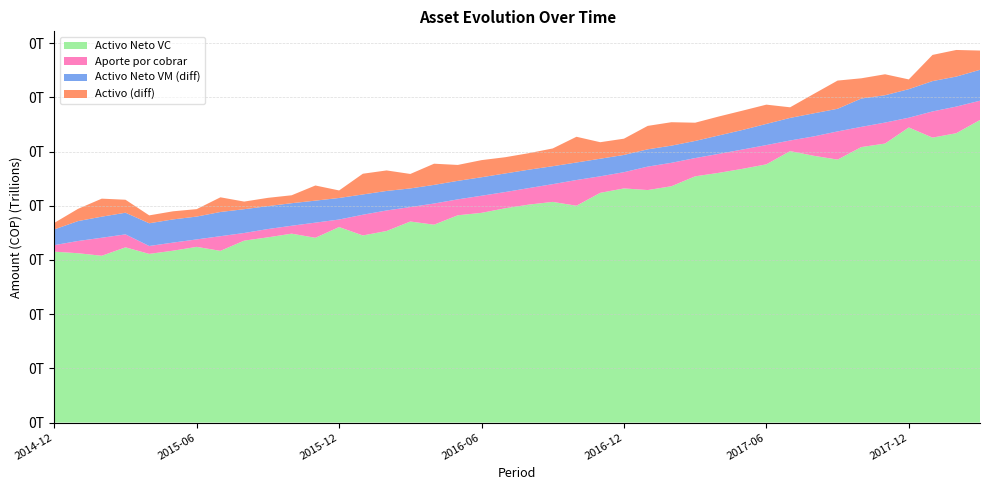

Reading left to right, what are all the values shown in this chart?

Activo Neto VC: 2014-12=78848390996.2	2015-01=78123151456.8	2015-02=76952932816.7	2015-03=80837485017.7	2015-04=77819427337.0	2015-05=79287019944.5	2015-06=81056945795.5	2015-07=79219274805.9	2015-08=83937670259.8	2015-09=85454056004.2	2015-10=87150201117.6	2015-11=85245784214.8	2015-12=90203538471.0	2016-01=86323610636.5	2016-02=88383524230.8	2016-03=92751172771.6	2016-04=91286970007.5	2016-05=95630455908.9	2016-06=96752436407.8	2016-07=98870829617.9	2016-08=100567225812.2	2016-09=101802856784.1	2016-10=100030696866.8	2016-11=105987086848.1	2016-12=108018503824.1	2017-01=107268335357.1	2017-02=109029695466.8	2017-03=113604246824.9	2017-04=115220354341.4	2017-05=117072025301.1	2017-06=119134676674.3	2017-07=125243718137.8	2017-08=123067270669.4	2017-09=121315928534.6	2017-10=127090075491.3	2017-11=128723948106.3	2017-12=136143017895.3	2018-01=131460295693.5	2018-02=133494033274.3	2018-03=139601190898.7
Activo Neto VM: 2014-12=86106395251.5	2015-01=87305866202.7	2015-02=86675910915.9	2015-03=90820697518.0	2015-04=88299267957.0	2015-05=89986767262.5	2015-06=91592826962.8	2015-07=90390185859.3	2015-08=94916151360.4	2015-09=96021218041.5	2015-10=97551797349.7	2015-11=95392955960.5	2015-12=100147965661.4	2016-01=95673877080.8	2016-02=97390268666.2	2016-03=101341790472.0	2016-04=99890858077.6	2016-05=104166554860.1	2016-06=105280385183.1	2016-07=107445908644.9	2016-08=109054349952.4	2016-09=110079762041.4	2016-10=108113761592.5	2016-11=114104648689.0	2016-12=115975107654.0	2017-01=115241803197.1	2017-02=116945363893.3	2017-03=121505416856.9	2017-04=123719973045.9	2017-05=126097431398.9	2017-06=128904681861.3	2017-07=135654531152.3	2017-08=133714889977.4	2017-09=131759849050.7	2017-10=140165056771.1	2017-11=141331933815.3	2017-12=149312222017.8	2018-01=145461022287.1	2018-02=147338287801.1	2018-03=153854371336.4
Aporte por cobrar: 2014-12=3005933748.5	2015-01=5644091797.3	2015-02=8311782084.1	2015-03=5989078482.0	2015-04=3643014043.0	2015-05=3734999737.5	2015-06=3438992037.2	2015-07=6764947140.7	2015-08=3515759639.6	2015-09=3826825958.5	2015-10=3652253650.3	2015-11=6989936039.5	2015-12=3468196338.6	2016-01=9562581919.2	2016-02=9463923333.8	2016-03=6676494528.0	2016-04=9764989922.4	2016-05=7343910139.9	2016-06=7895974816.9	2016-07=7487228355.1	2016-08=7622128047.6	2016-09=8190444585.8	2016-10=11868956555.8	2016-11=7617676771.6	2016-12=7495724139.2	2017-01=10813044541.5	2017-02=10810532922.4	2017-03=8417344381.2	2017-04=8747489845.8	2017-05=8909811231.2	2017-06=8882503935.6	2017-07=4894985509.5	2017-08=8961324256.7	2017-09=13006150297.7	2017-10=9330020313.0	2017-11=9678036558.2	2017-12=4499791167.1	2018-01=12077013467.5	2018-02=12279418145.3	2018-03=8885941397.7
Activo: 2014-12=89112329000.0	2015-01=92949958000.0	2015-02=94987693000.0	2015-03=96809776000.0	2015-04=91942282000.0	2015-05=93721767000.0	2015-06=95031819000.0	2015-07=97155133000.0	2015-08=98431911000.0	2015-09=99848044000.0	2015-10=101204051000.0	2015-11=102382892000.0	2015-12=103616162000.0	2016-01=105236459000.0	2016-02=106854192000.0	2016-03=108018285000.0	2016-04=109655848000.0	2016-05=111510465000.0	2016-06=113176360000.0	2016-07=114933137000.0	2016-08=116676478000.0	2016-09=118270206627.2	2016-10=119982718148.3	2016-11=121722325460.6	2016-12=123470831793.2	2017-01=126054847738.6	2017-02=127755896815.7	2017-03=129922761238.1	2017-04=132467462891.7	2017-05=135007242630.1	2017-06=137787185796.9	2017-07=140549516661.8	2017-08=142676214234.1	2017-09=144765999348.4	2017-10=149495077084.1	2017-11=151009970373.5	2017-12=153812013184.9	2018-01=157538035754.6	2018-02=159617705946.4	2018-03=162740312734.1